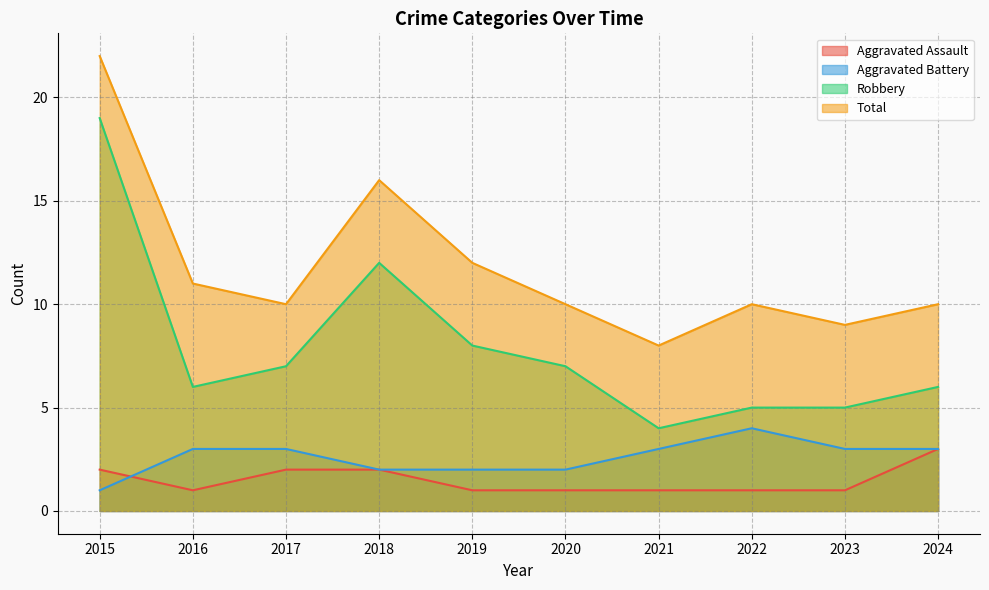

What is the value of the Total point at the 1st from the left?

22